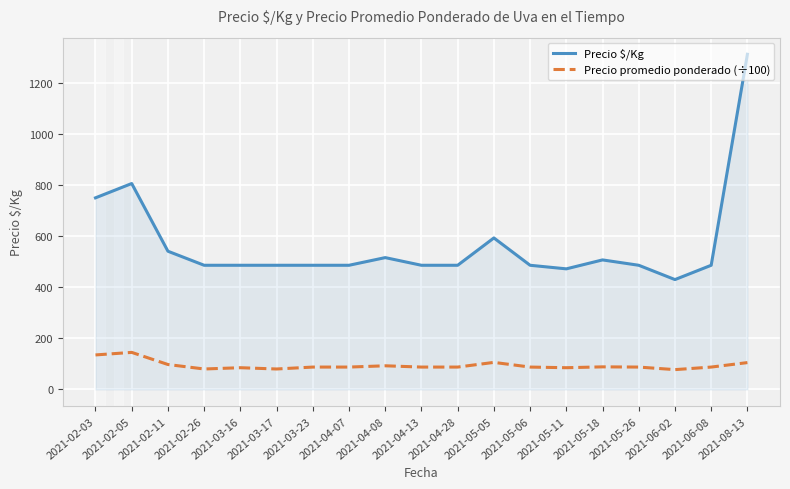

How many values in the Precio promedio ponderado (÷100) series exceed 87?

14